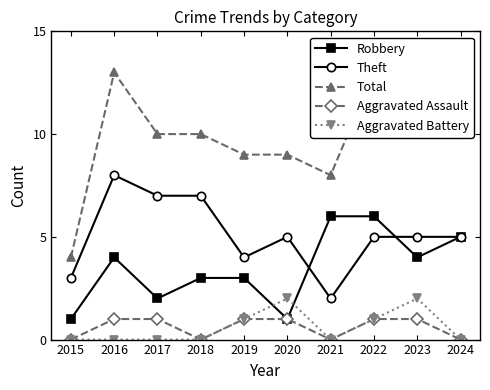

Reading right to left, extract all data points from this chart.

Robbery: 5	4	6	6	1	3	3	2	4	1
Theft: 5	5	5	2	5	4	7	7	8	3
Total: 10	12	13	8	9	9	10	10	13	4
Aggravated Assault: 0	1	1	0	1	1	0	1	1	0
Aggravated Battery: 0	2	1	0	2	1	0	0	0	0